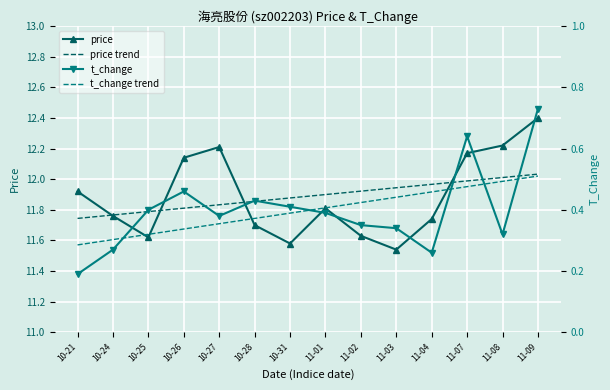

Reading left to right, transcribe all the data shown in this chart.

price: 11.9	11.8	11.6	12.1	12.2	11.7	11.6	11.8	11.6	11.5	11.7	12.2	12.2	12.4
price trend: 11.7	11.8	11.8	11.8	11.8	11.9	11.9	11.9	11.9	11.9	12.0	12.0	12.0	12.0
t_change: 0.2	0.3	0.4	0.5	0.4	0.4	0.4	0.4	0.3	0.3	0.3	0.6	0.3	0.7
t_change trend: 0.3	0.3	0.3	0.3	0.4	0.4	0.4	0.4	0.4	0.4	0.5	0.5	0.5	0.5